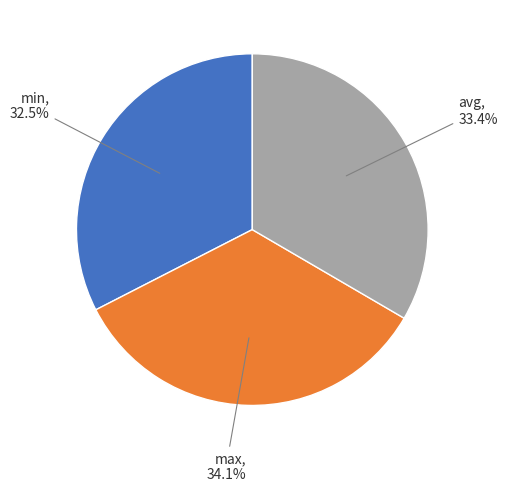

Is there a majority slice in this chart?

No